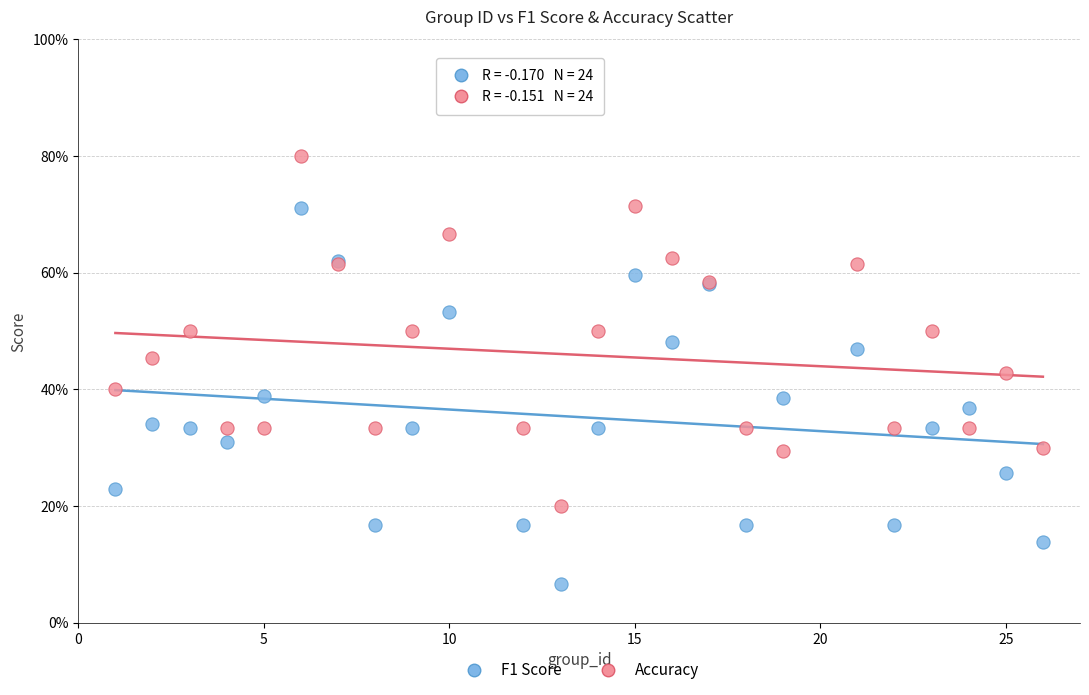

What are all the series names shown in the legend?

F1 Score, Accuracy